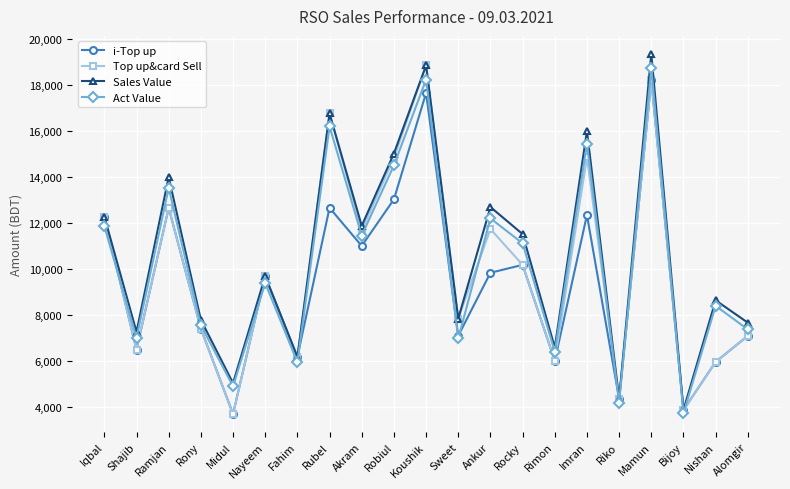

Which series has the largest range (max minus min)?

Sales Value